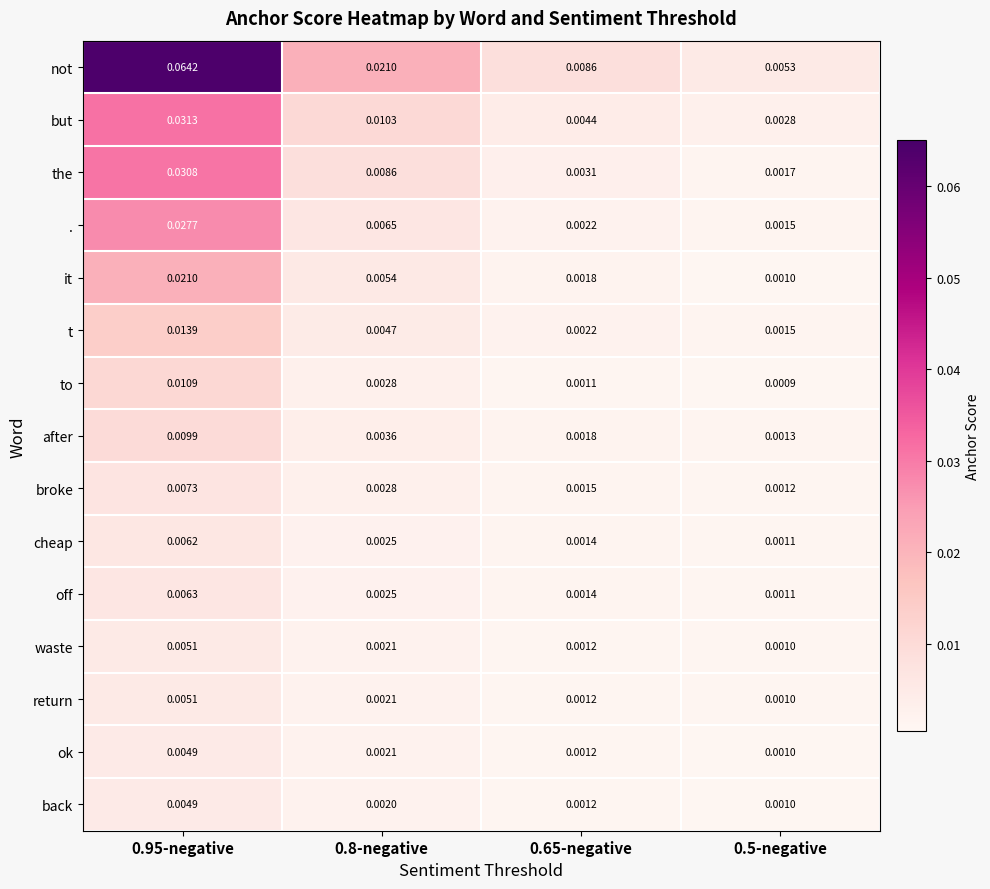

Which series has the largest range (max minus min)?

not